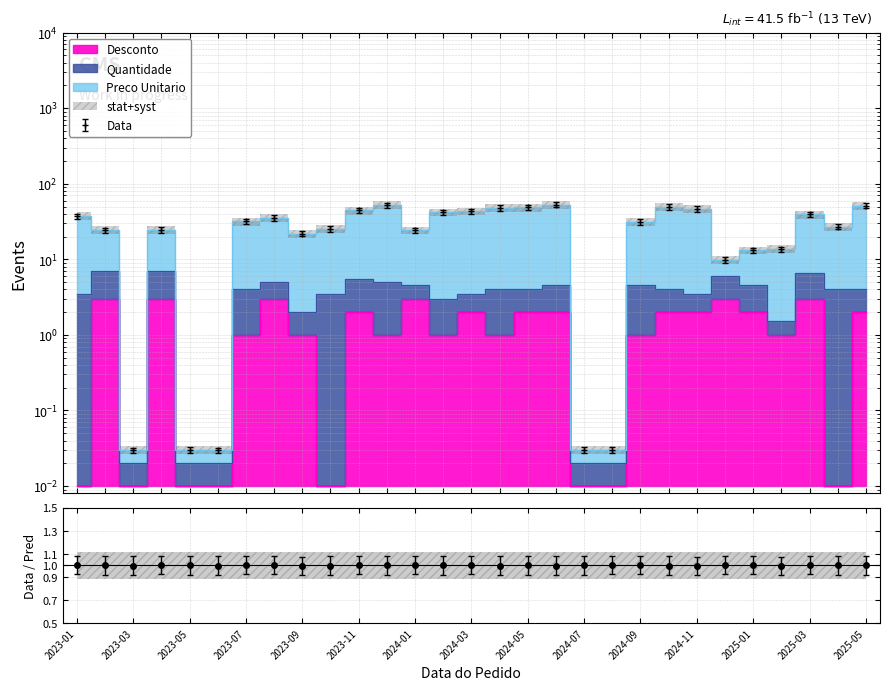

At which label does Desconto first exceed 1?

2023-02